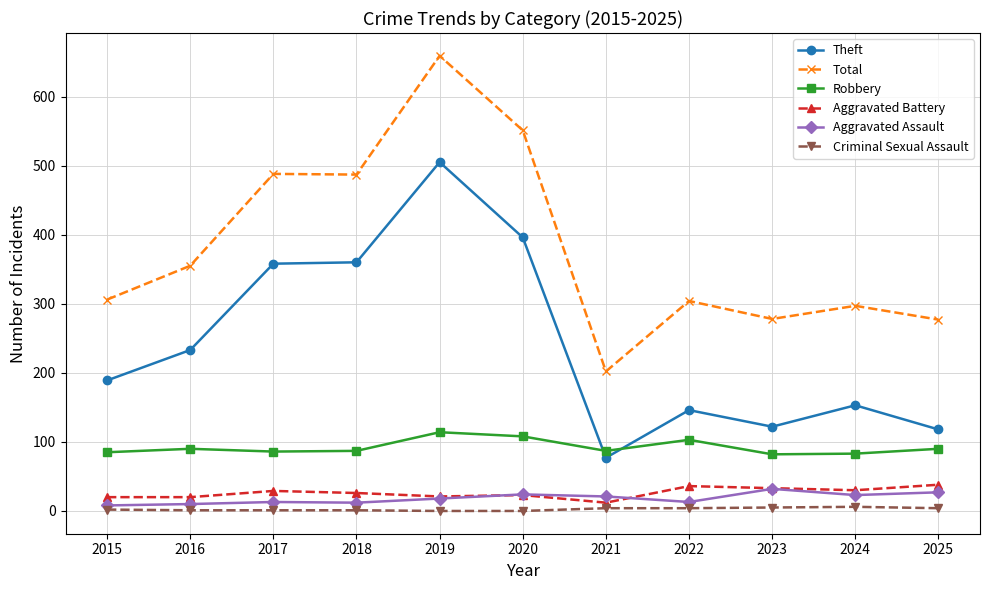

What is the greatest value displayed?

659